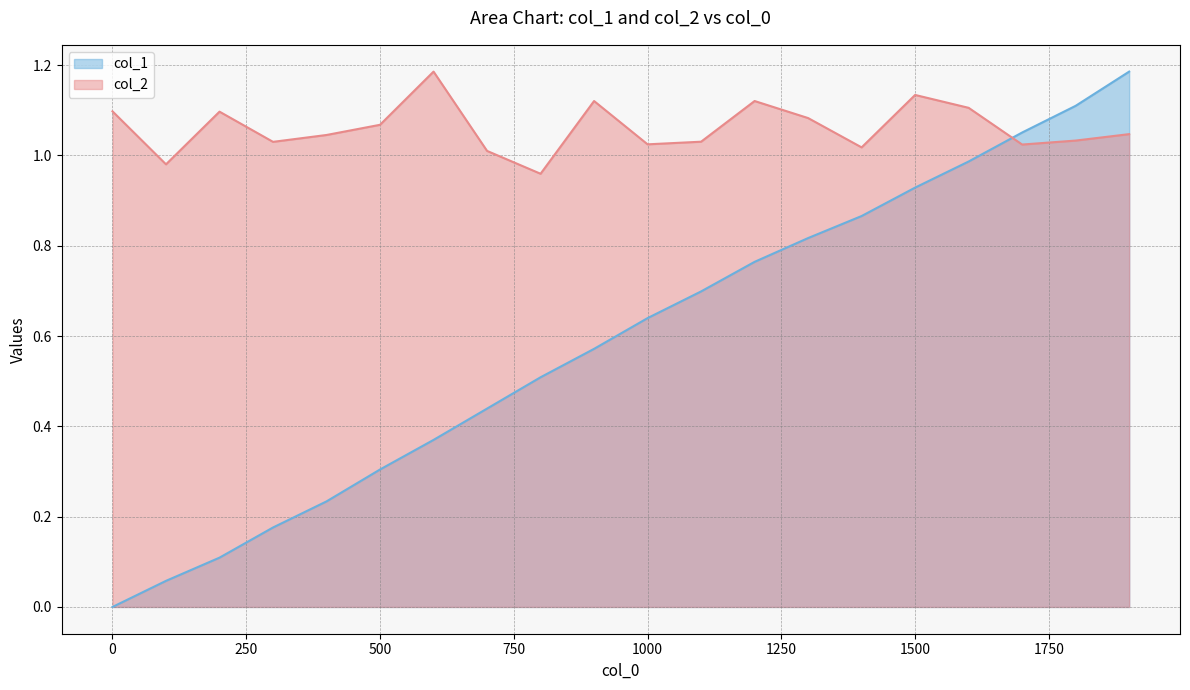

Which label corresponds to the largest value in the chart?

1900